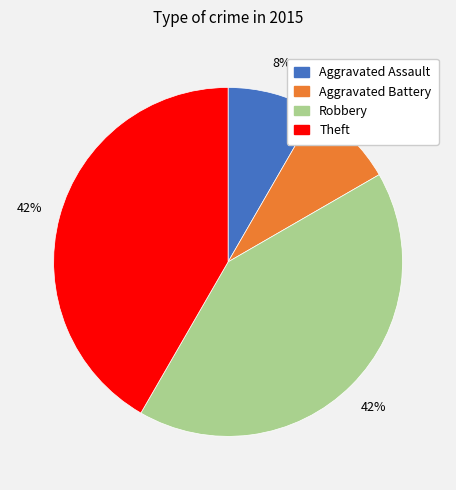

To the nearest percent, what is the average slice percentage?

25%